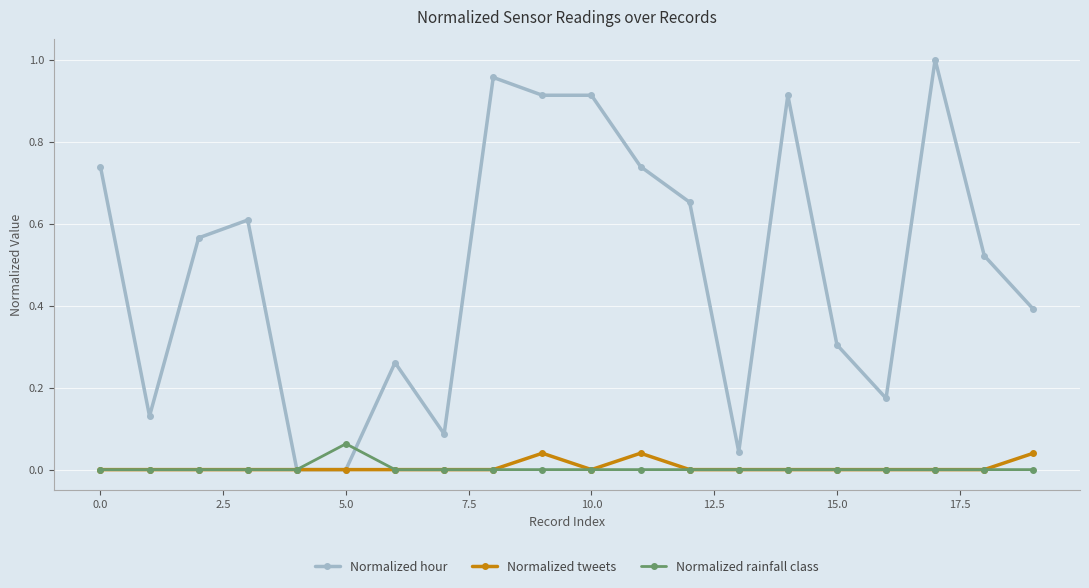

Is this an area chart (filled region under the line)?

No